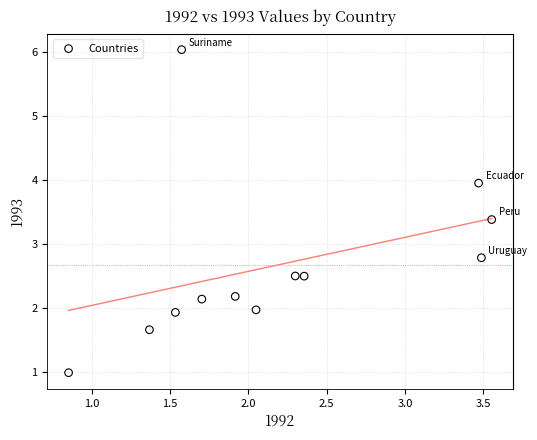

What Y value in the scatter plot is closest to 3?

2.8